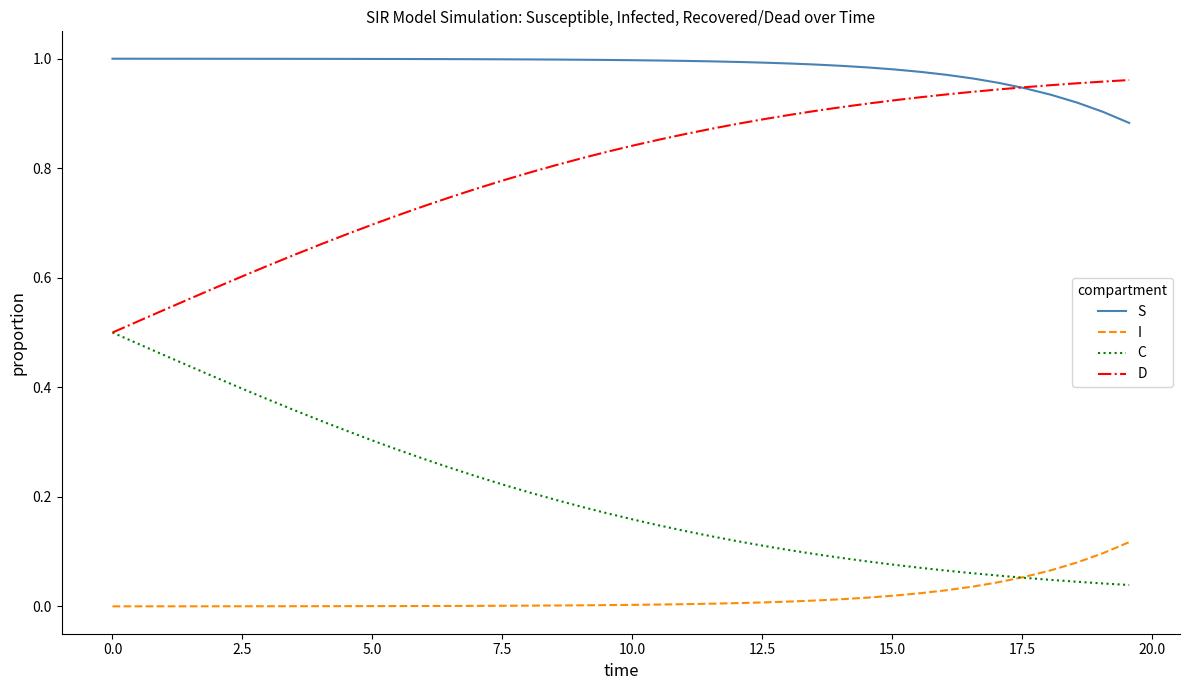

List the series in order of their overall mean, lowest first.

I, C, D, S